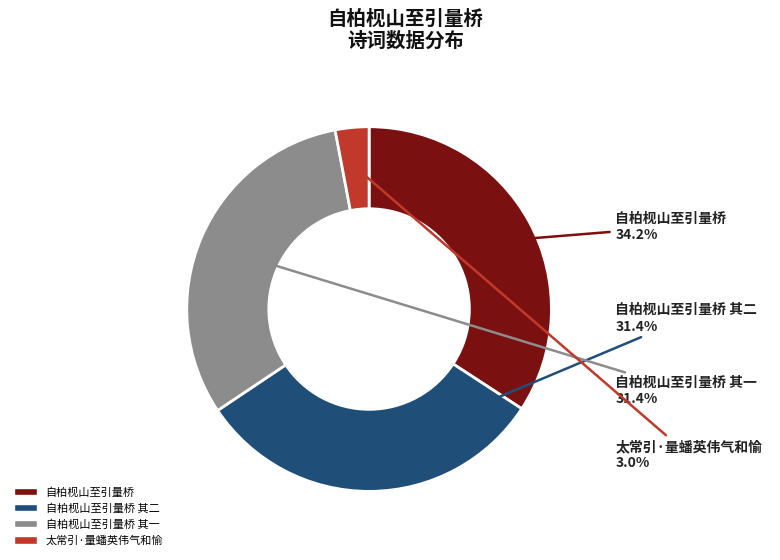

Does any single category account for the majority?

No